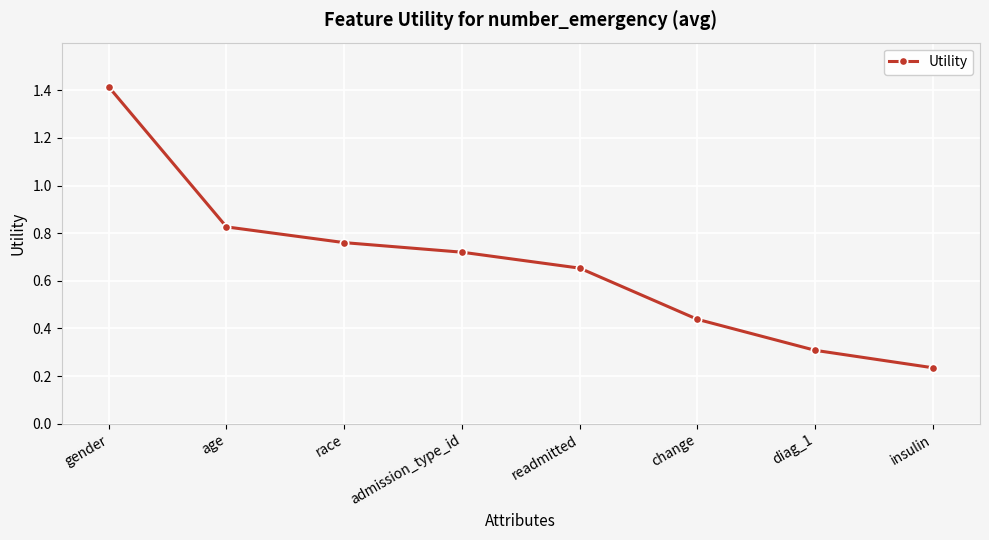

What is the sum of all values?

5.4